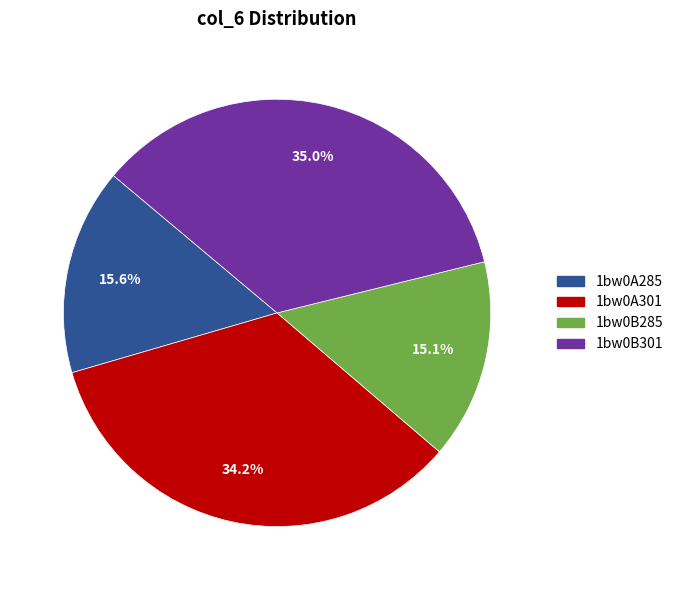

Combined, do 1bw0B285 and 1bw0A285 account for over 50%?

No